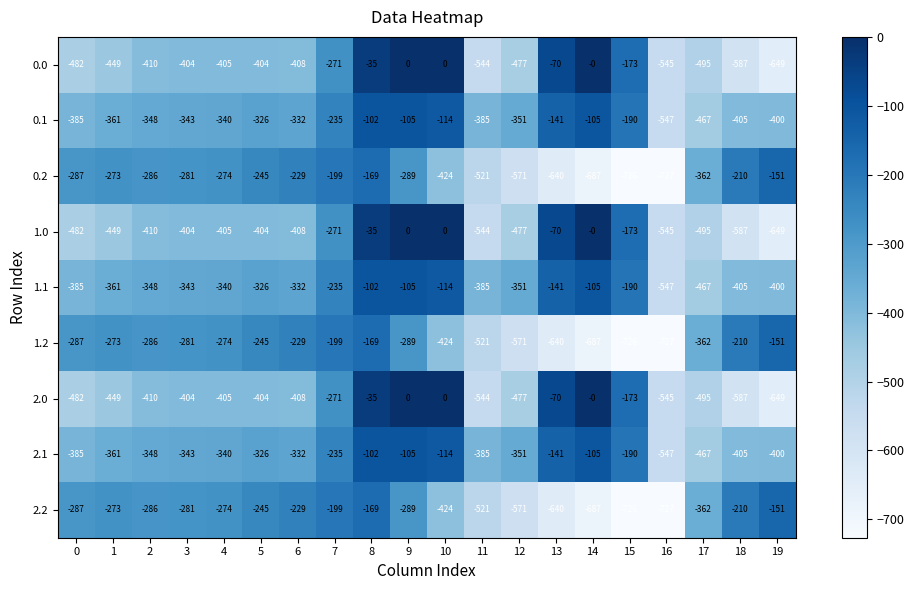

Which category has the highest value in the 0.2 series?

19